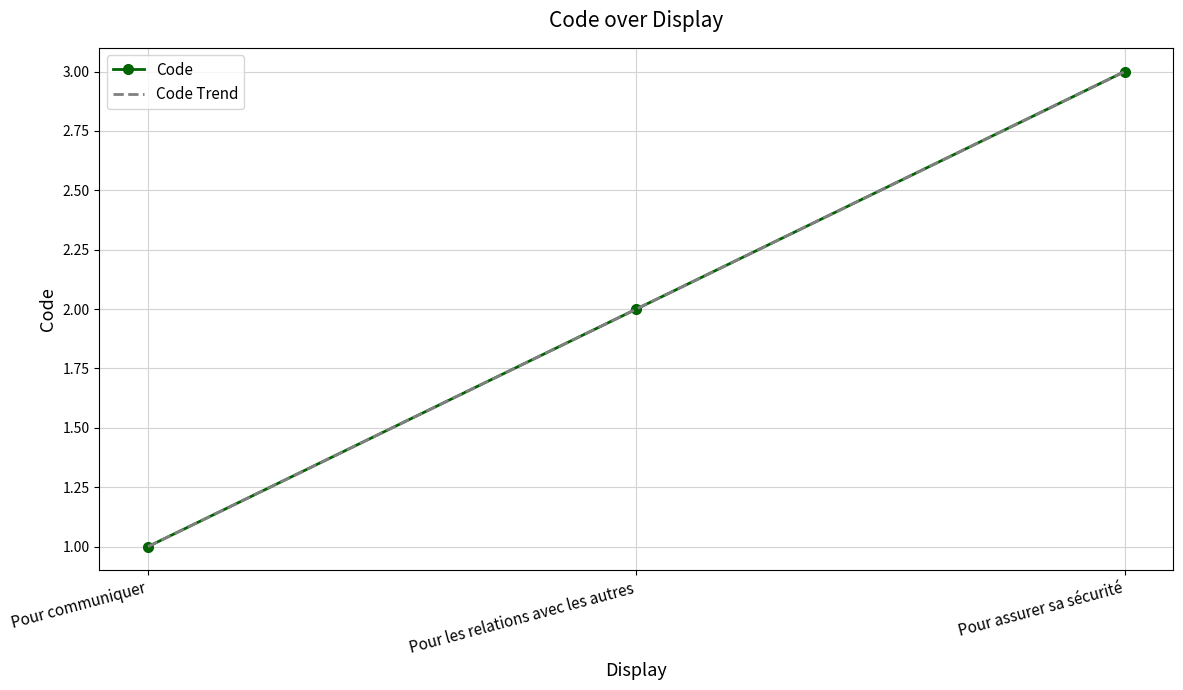

Which label corresponds to the largest value in the chart?

Pour assurer sa sécurité